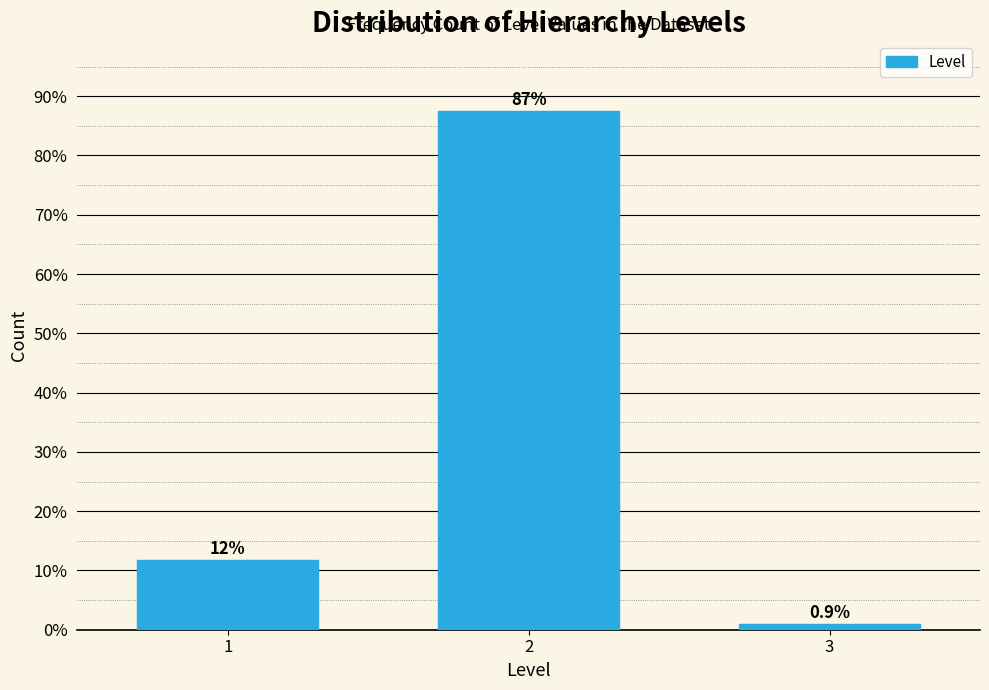

Reading left to right, transcribe all the data shown in this chart.

11.7	87.4	0.9